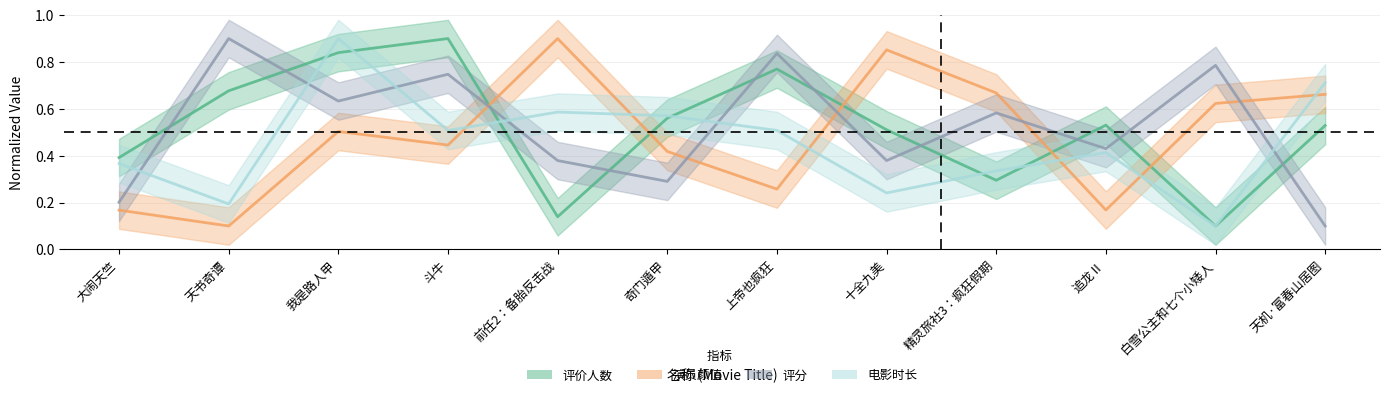

How many 演员颜值 values are between 0 and 1?

12